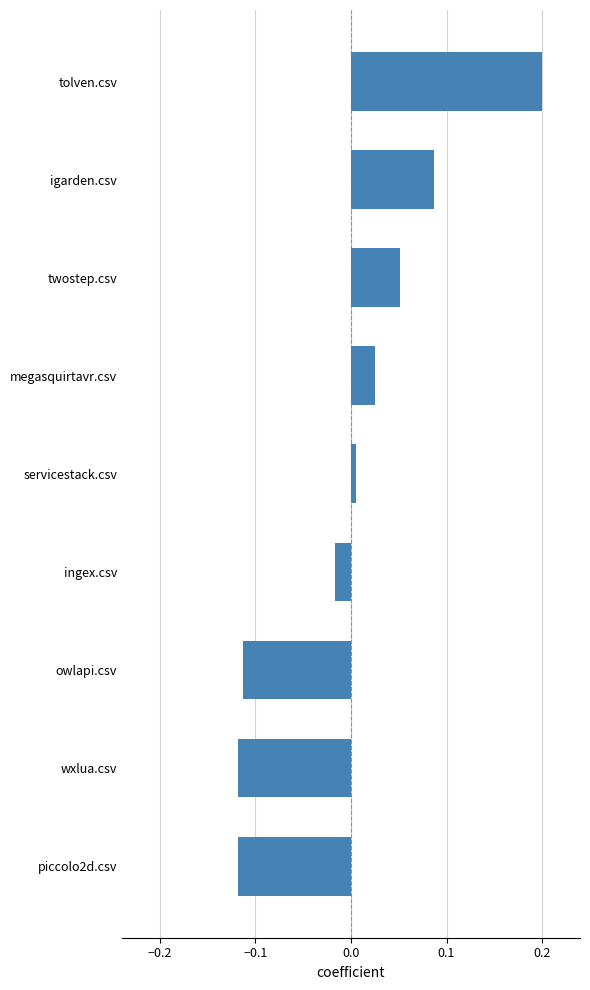

At which category does the chart reach its peak across all series?

tolven.csv